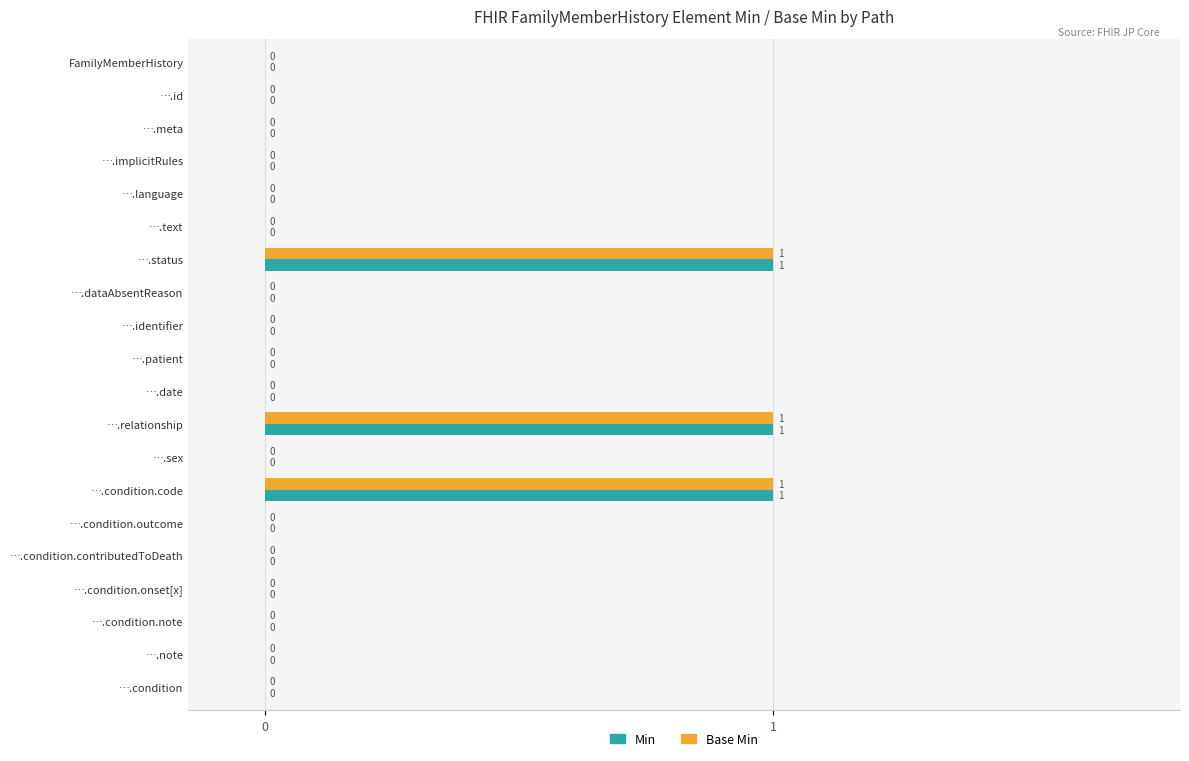

True or false: Min has a value of -1 at ….sex.

False